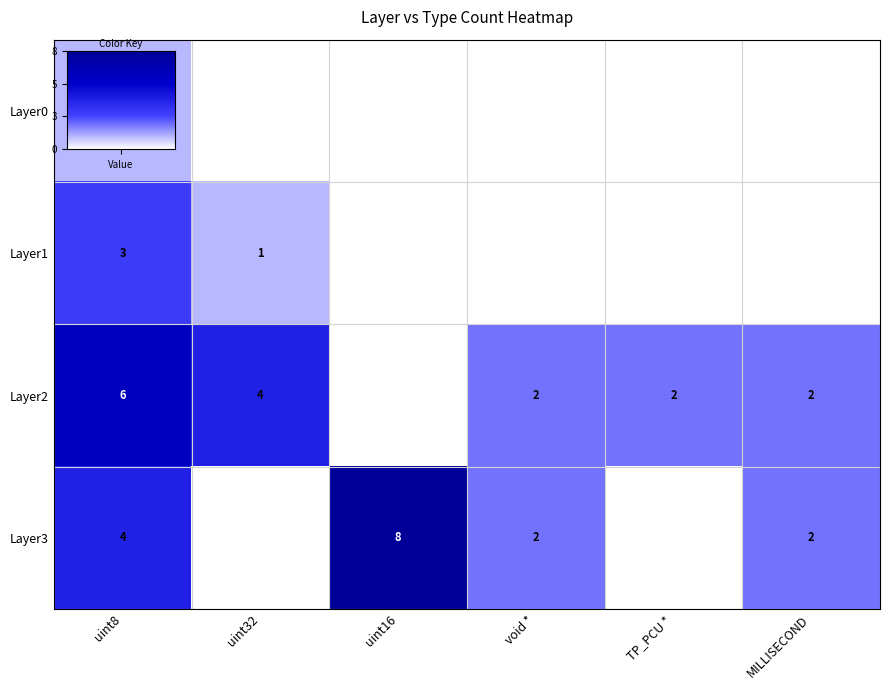

Rank the series by their average value, from lowest to highest.

Layer0, Layer1, Layer2, Layer3